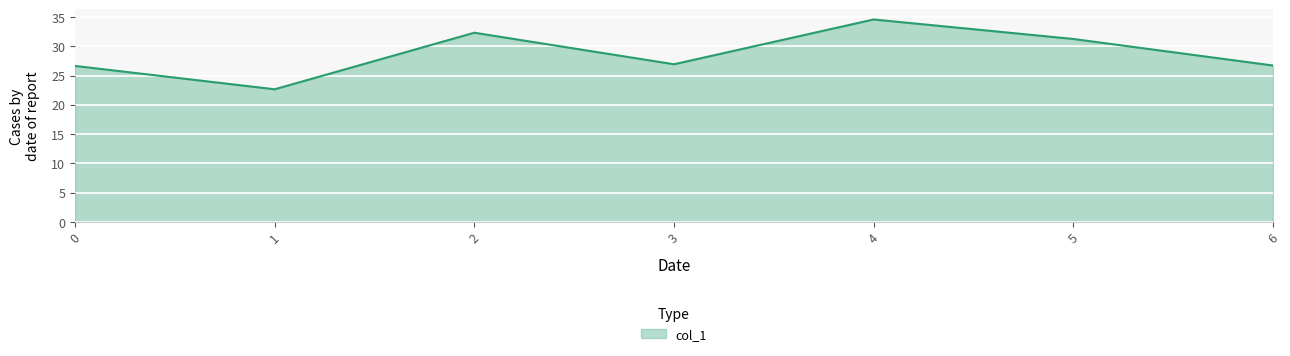

True or false: there are more than 0 points higher than both neighbors.

True